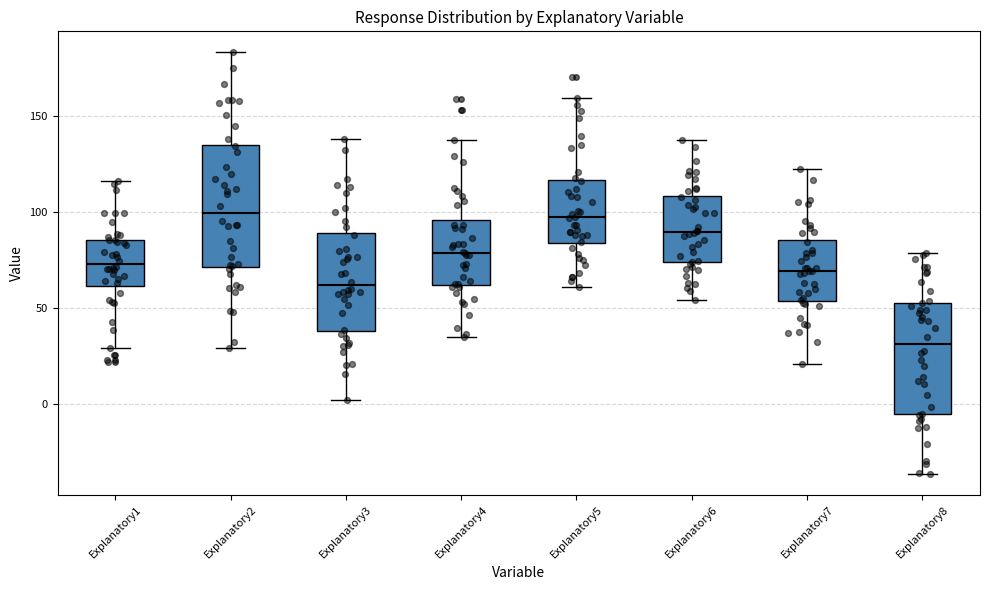

Reading left to right, read every box against the y-axis: the position of its median line, the range the box covers, and the ends of its whiskers. The values are not printed on the chart, so give them approximately, as read against the axis.

Explanatory1: median 75, box 60 to 85, whiskers 30 to 115
Explanatory2: median 100, box 70 to 135, whiskers 30 to 185
Explanatory3: median 60, box 40 to 90, whiskers 0 to 140
Explanatory4: median 80, box 60 to 95, whiskers 35 to 135
Explanatory5: median 95, box 85 to 115, whiskers 60 to 160
Explanatory6: median 90, box 75 to 110, whiskers 55 to 135
Explanatory7: median 70, box 55 to 85, whiskers 20 to 120
Explanatory8: median 30, box -5 to 55, whiskers -35 to 80